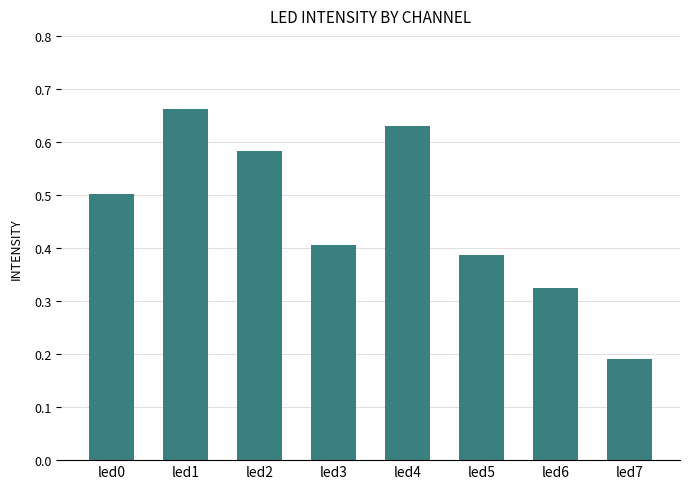

Rank the categories by value from lowest to highest.

led7, led6, led5, led3, led0, led2, led4, led1